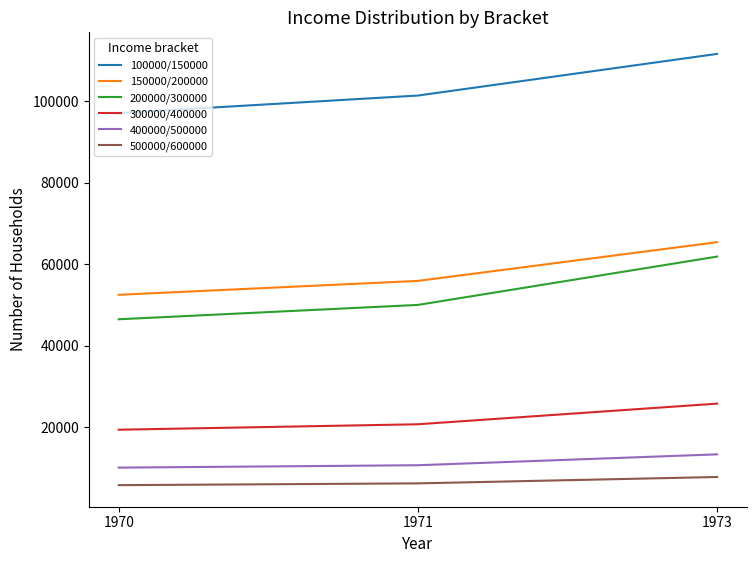

Which series has the largest total across all categories?

100000/150000